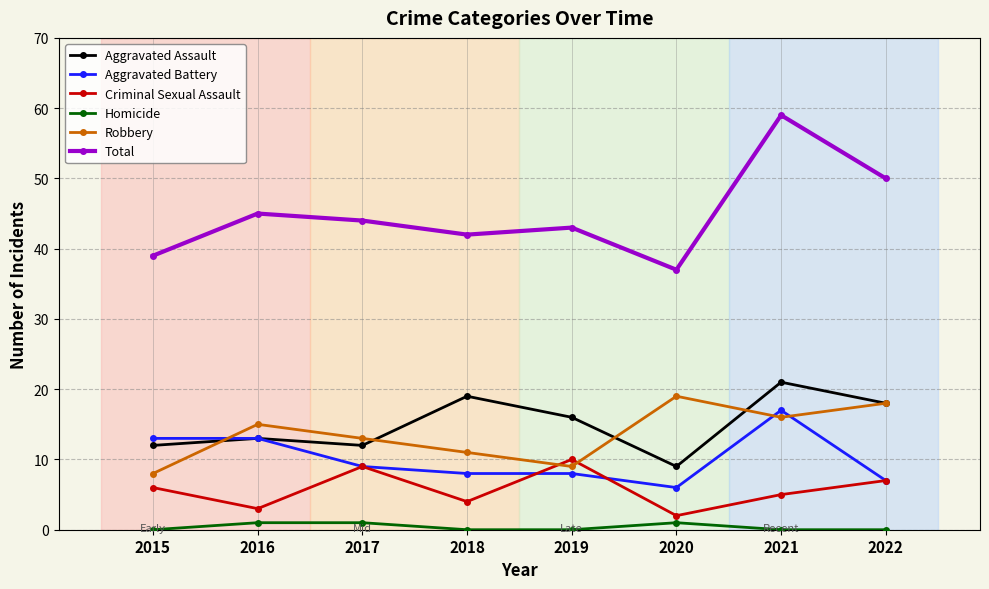

How many values in the Robbery series are below 15?

4